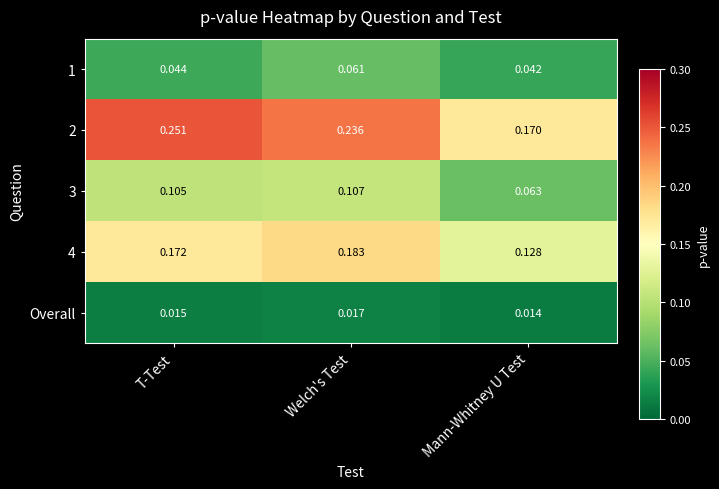

List the labels in order of Overall value, smallest first.

Mann-Whitney U Test, T-Test, Welch's Test